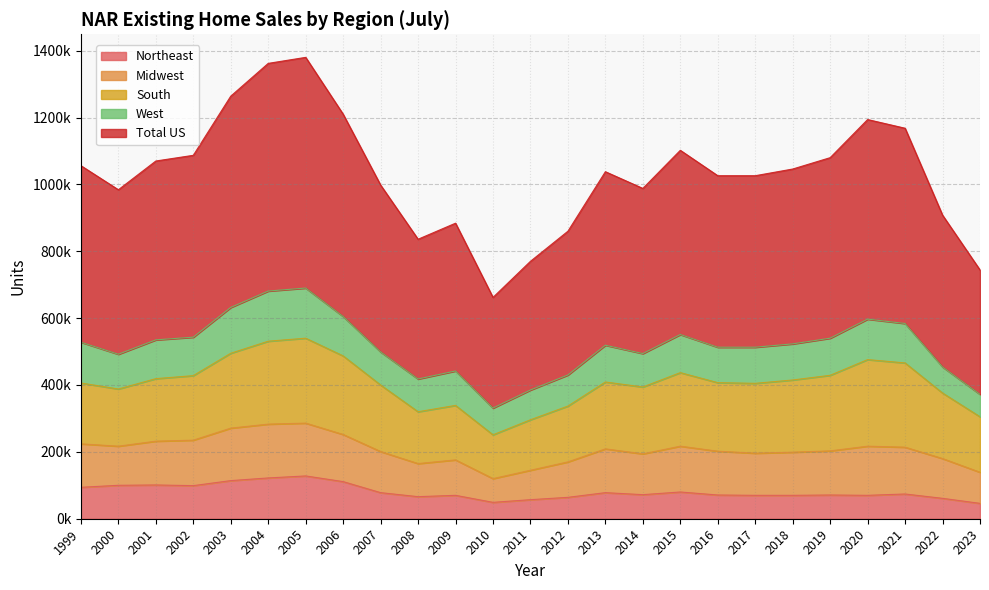

Between 2015 and 2021, which series saw the biggest shift?

Total US